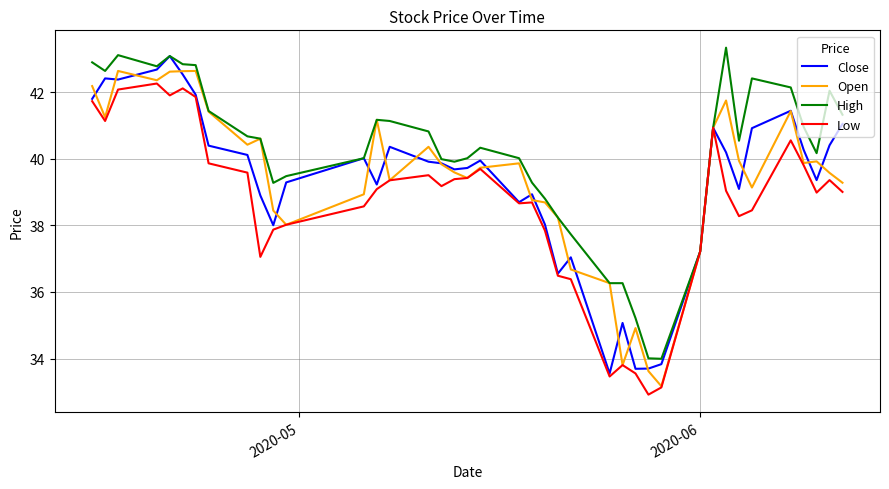

What is the maximum value shown in the chart?

43.3